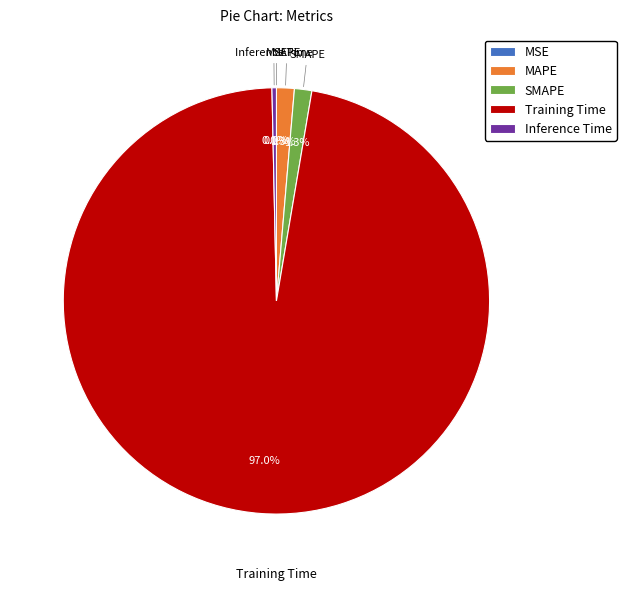

Which has a higher value, MSE or Inference Time?

Inference Time